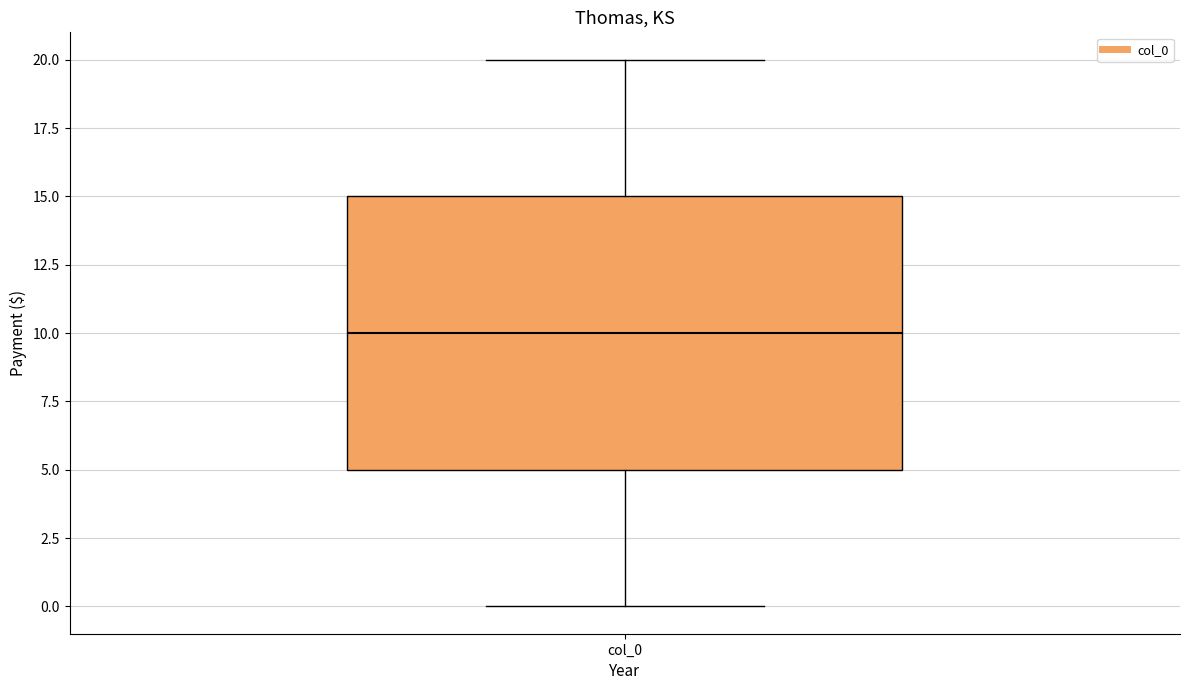

Transcribe this box plot: give where the median line is, the range the box spans, and where the two whiskers end, as read against the y-axis. The values are not printed on the chart, so give them approximately, as read against the axis.

median 10, box 5 to 15, whiskers 0 to 20